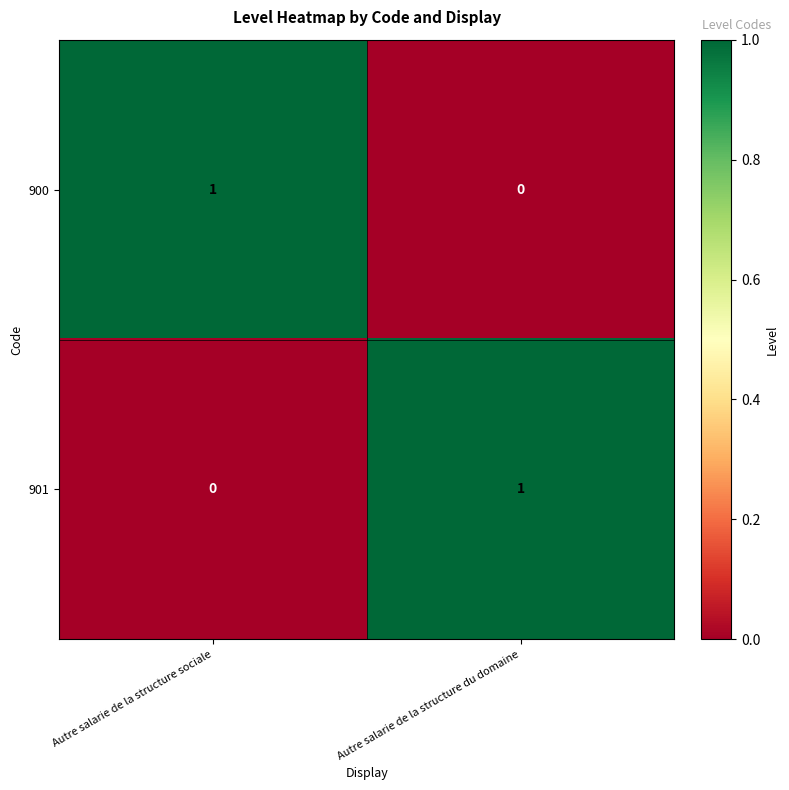

Is the value of 900 at Autre salarie de la structure sociale greater than the value of 901 at Autre salarie de la structure sociale?

Yes